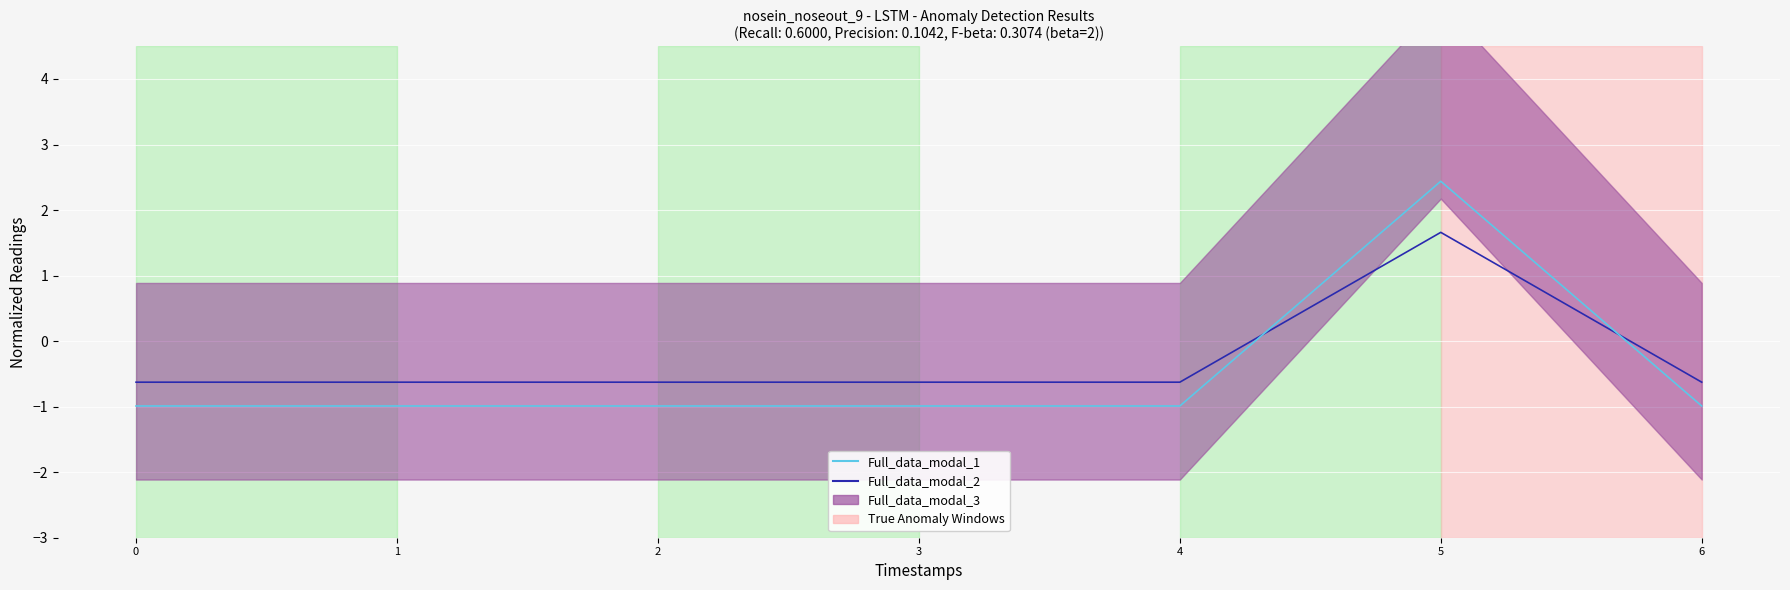

In Full_data_modal_2, how many points are higher than both neighbors (excluding endpoints)?

1